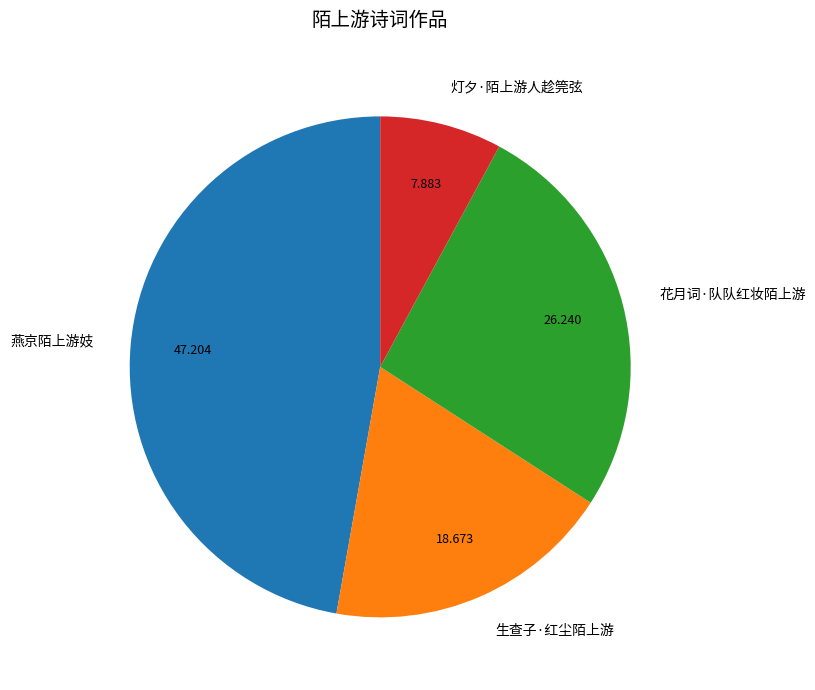

Rank the categories by value from highest to lowest.

燕京陌上游妓, 花月词·队队红妆陌上游, 生查子·红尘陌上游, 灯夕·陌上游人趁筦弦